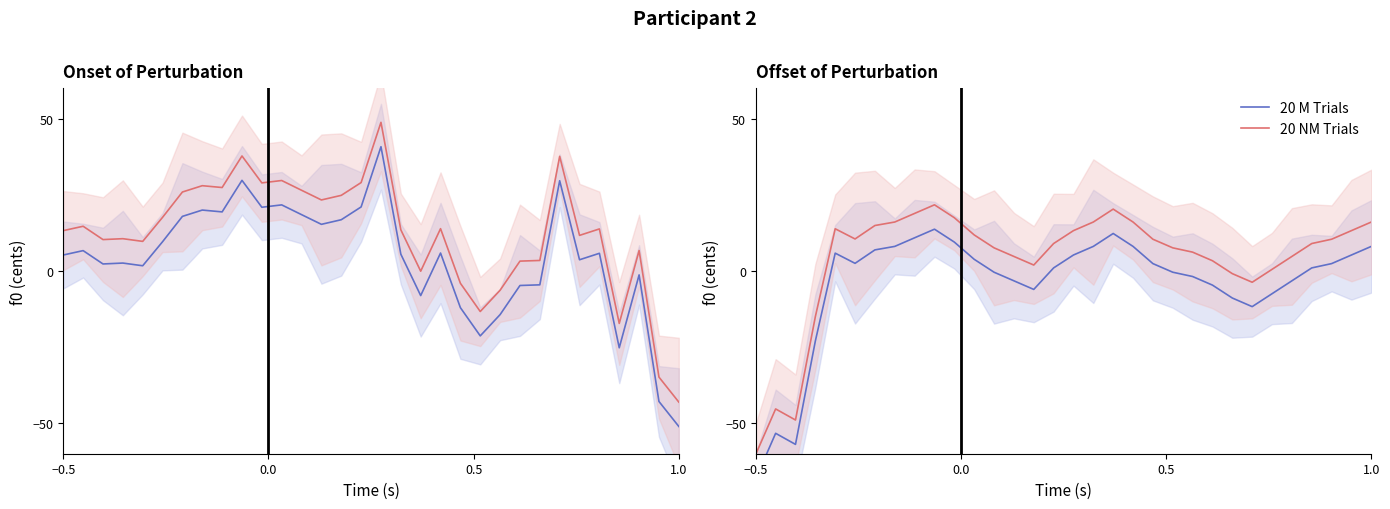

In 20 NM Trials, how many points are higher than both neighbors (excluding endpoints)?

4